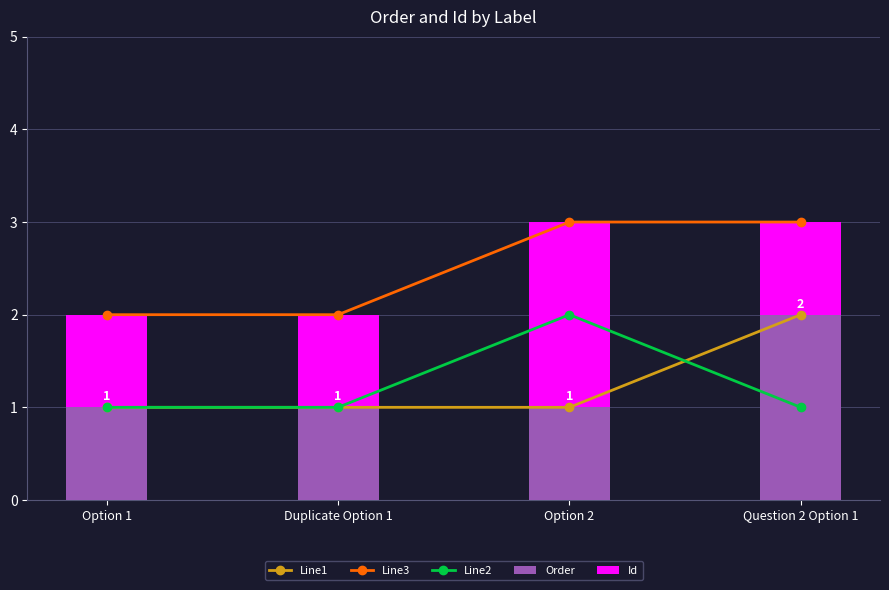

What are all the series names shown in the legend?

Line1, Line3, Line2, Order, Id